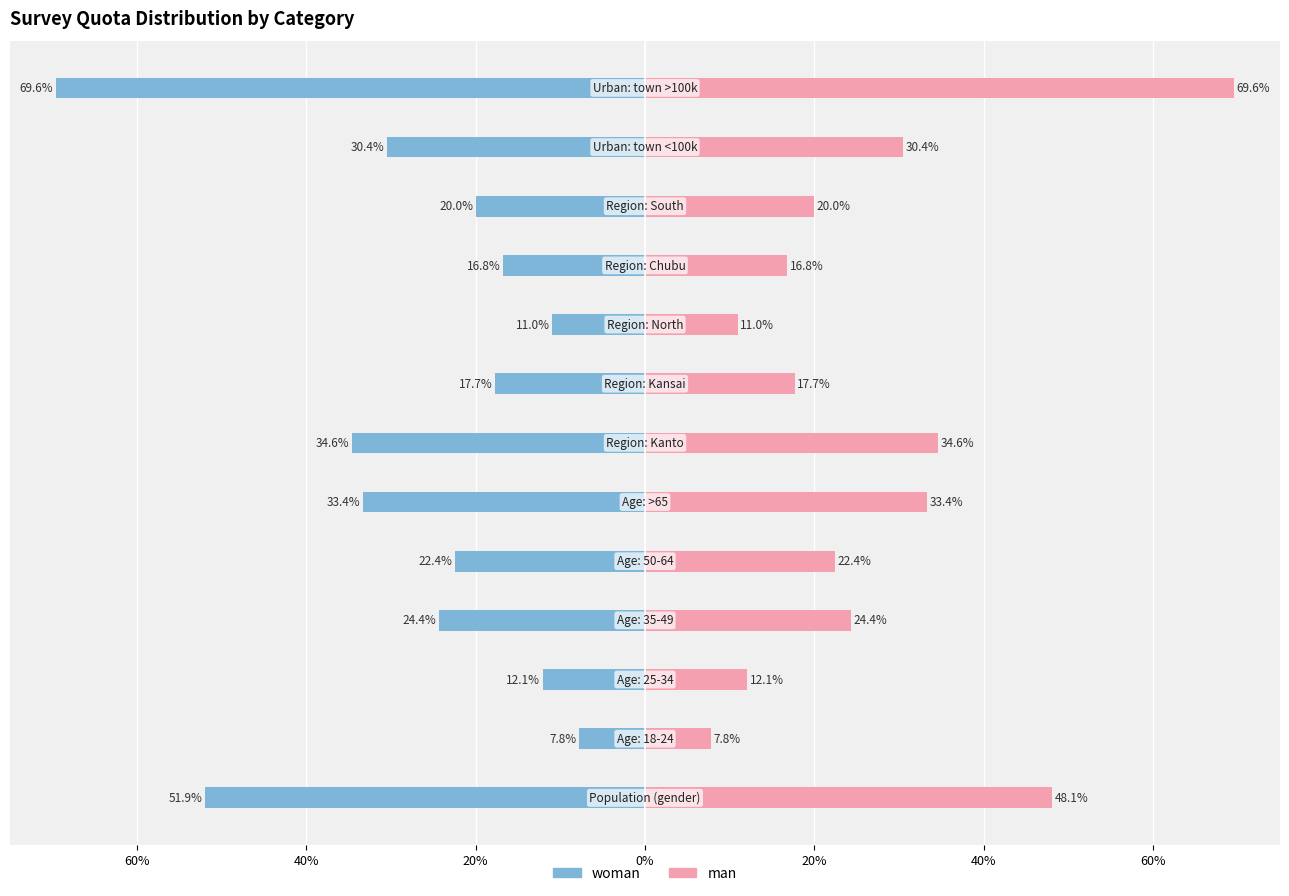

The man series shows 0.3 at 10. True or false?

False